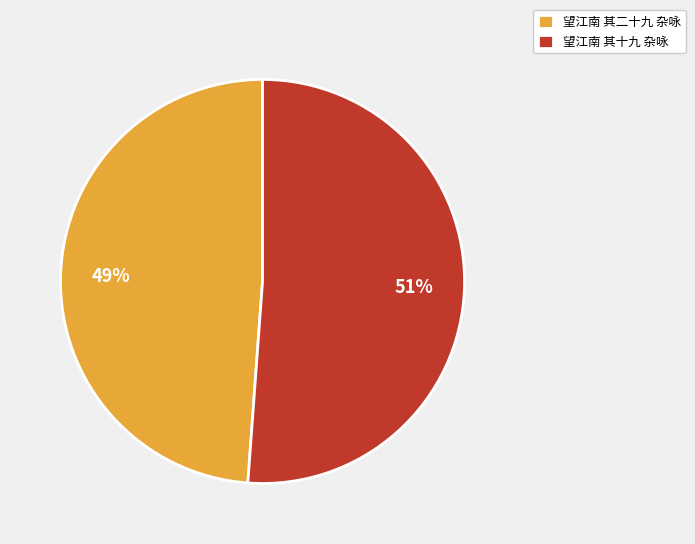

Do 望江南 其十九 杂咏 and 望江南 其二十九 杂咏 together represent more than half of the pie?

Yes